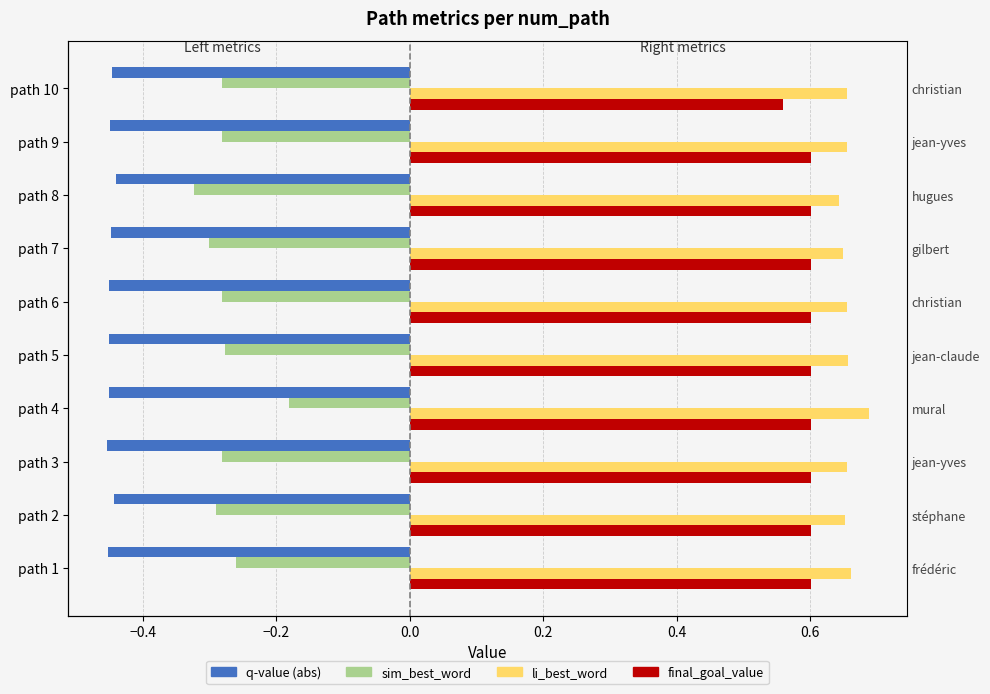

What is the lowest value of the li_best_word series?

0.6